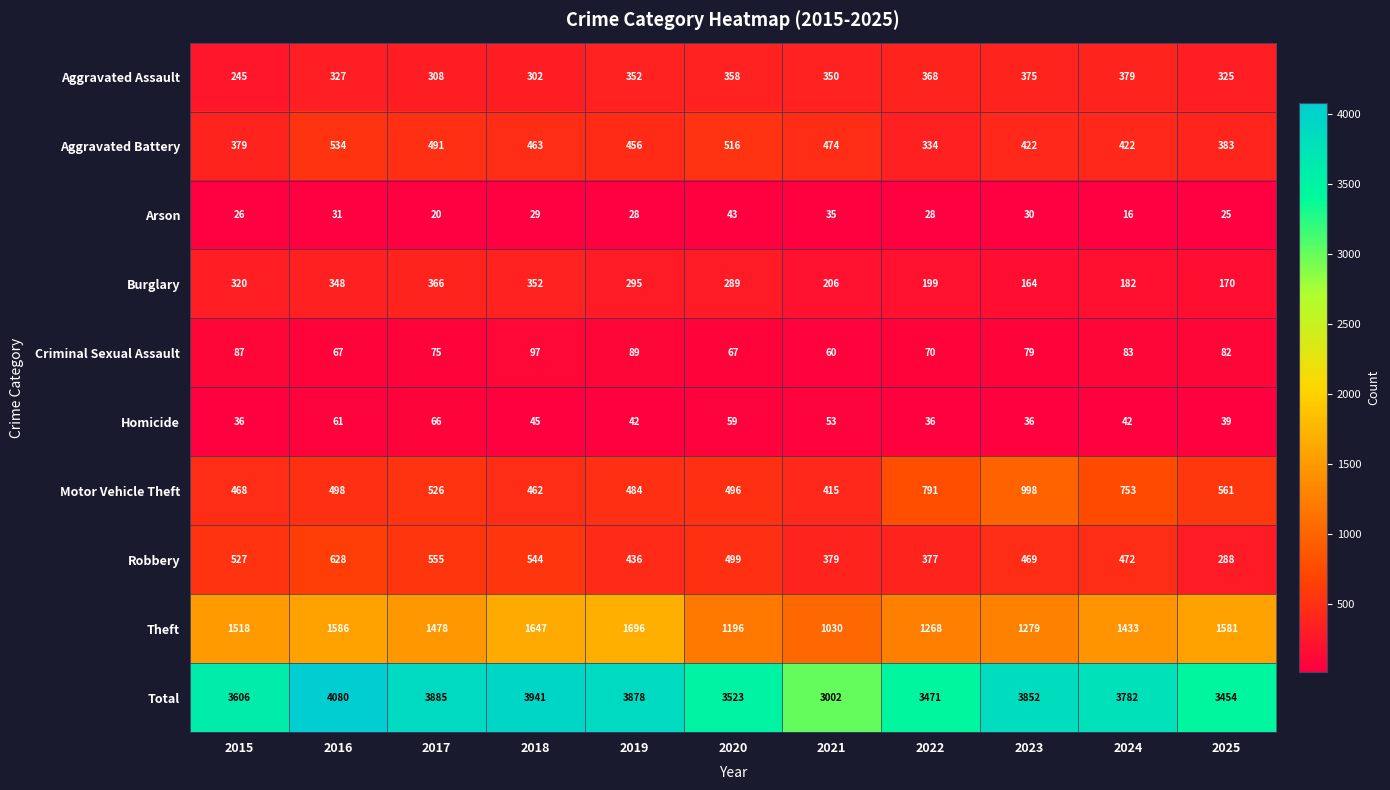

At which label is Total closest to 3541?

2020